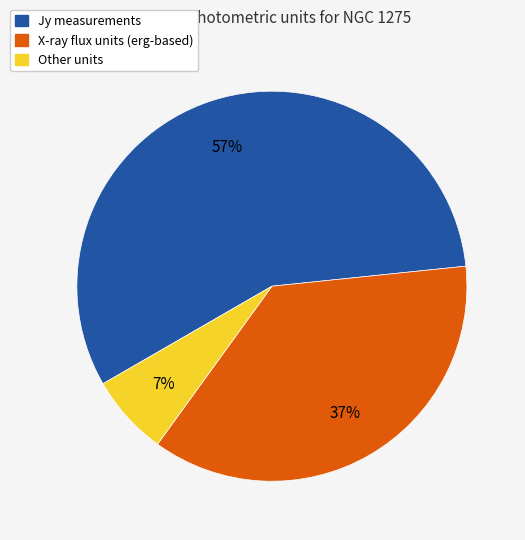

To the nearest percent, what is the difference between the largest and smallest slice percentages?

50%